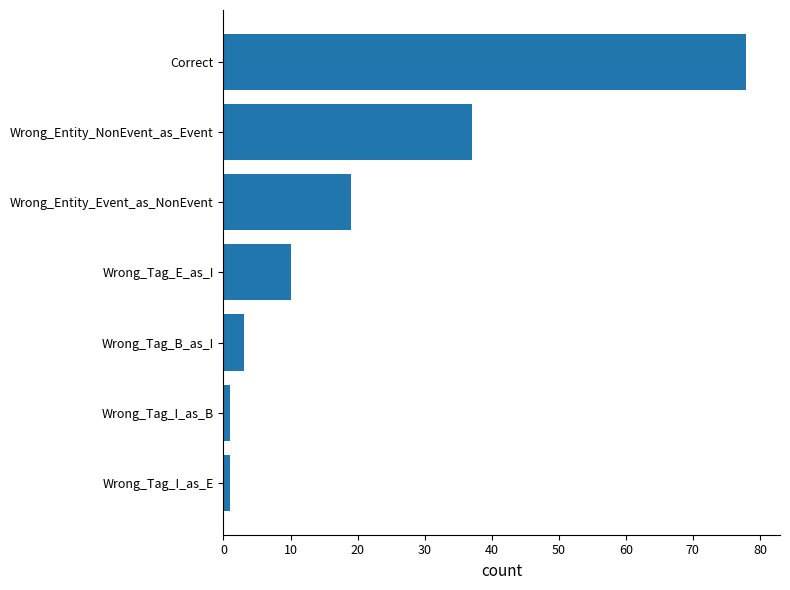

What is the difference between the second highest and second lowest values?

36